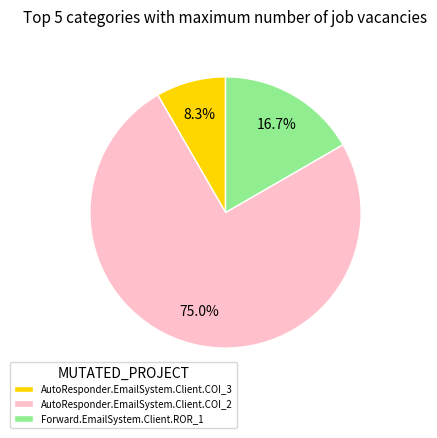

To the nearest percent, what is the difference between the Forward.EmailSystem.Client.ROR_1 and AutoResponder.EmailSystem.Client.COI_2 slice percentages?

58%